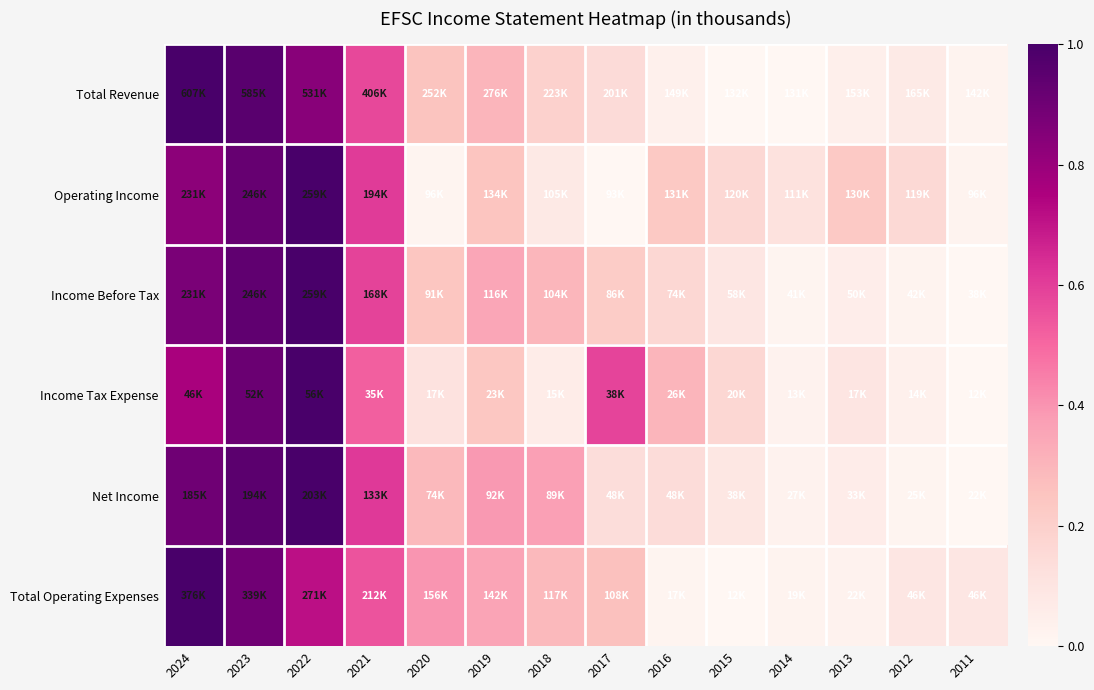

Count the number of categories in the chart.

14